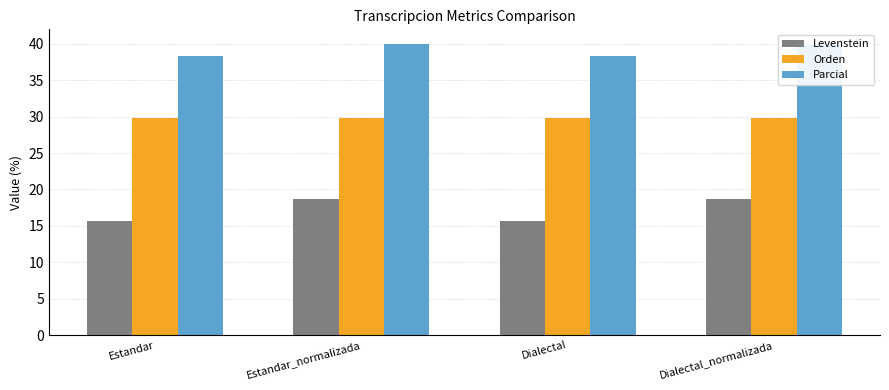

Rank the series by their maximum value, from lowest to highest.

Levenstein, Orden, Parcial